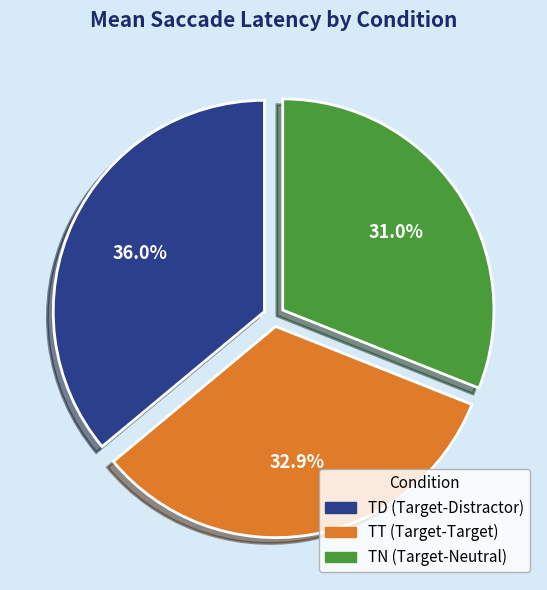

Does any single category account for the majority?

No